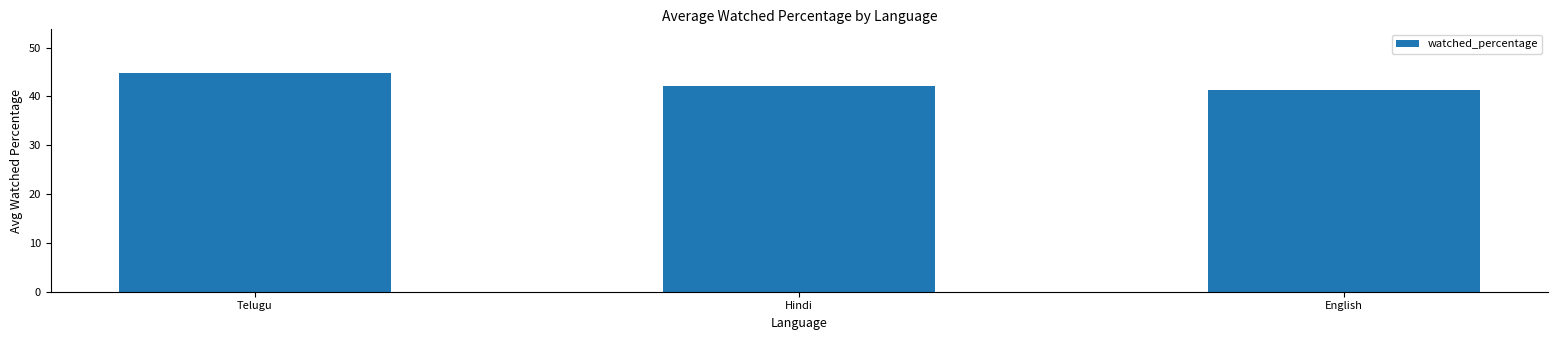

How many distinct data groups are displayed?

1